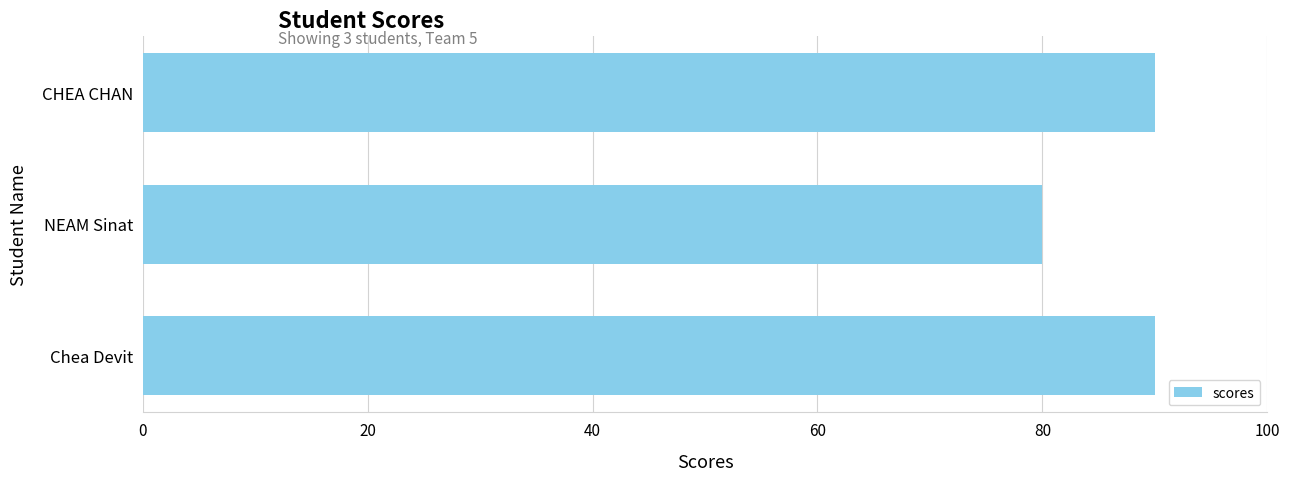

Are the bars grouped side by side (vs. stacked)?

No